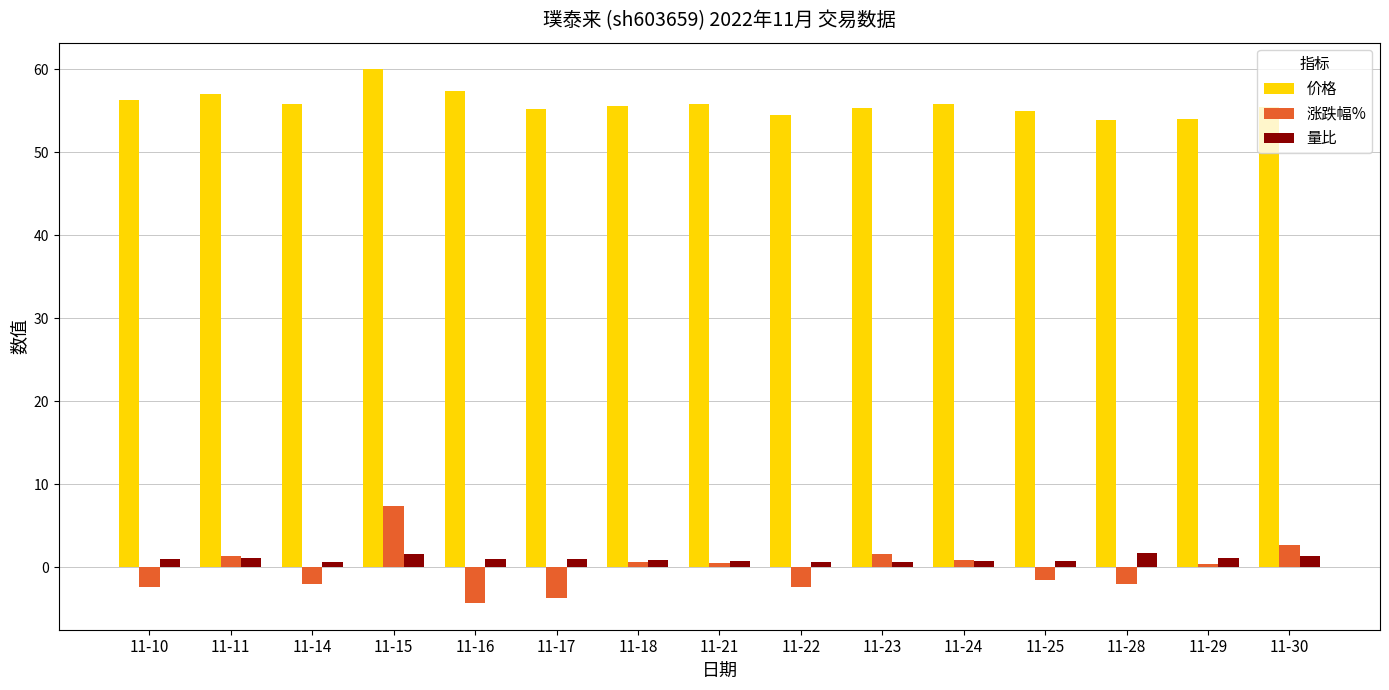

What is the difference between the maximum and minimum values in the 价格 series?

6.2